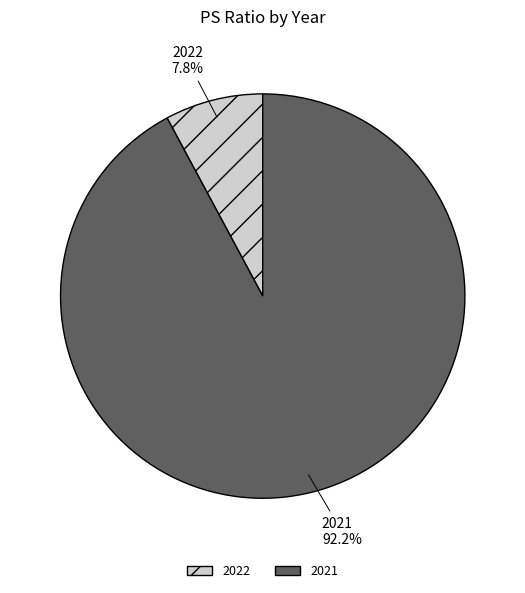

Which has a higher value, 2022 or 2021?

2021